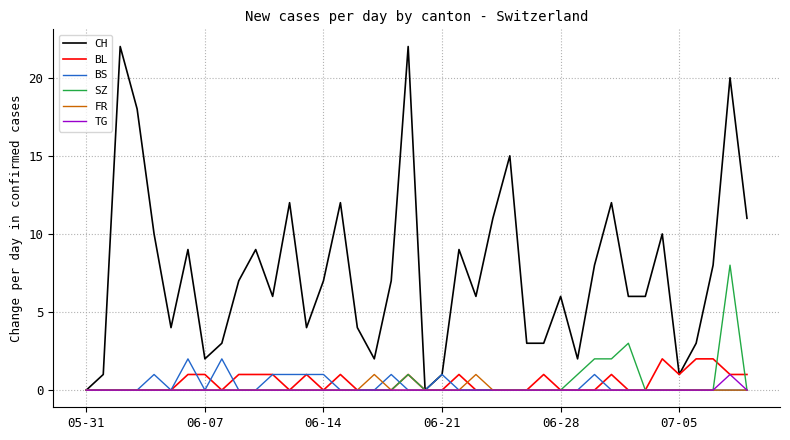

Which series has the widest spread of values?

CH